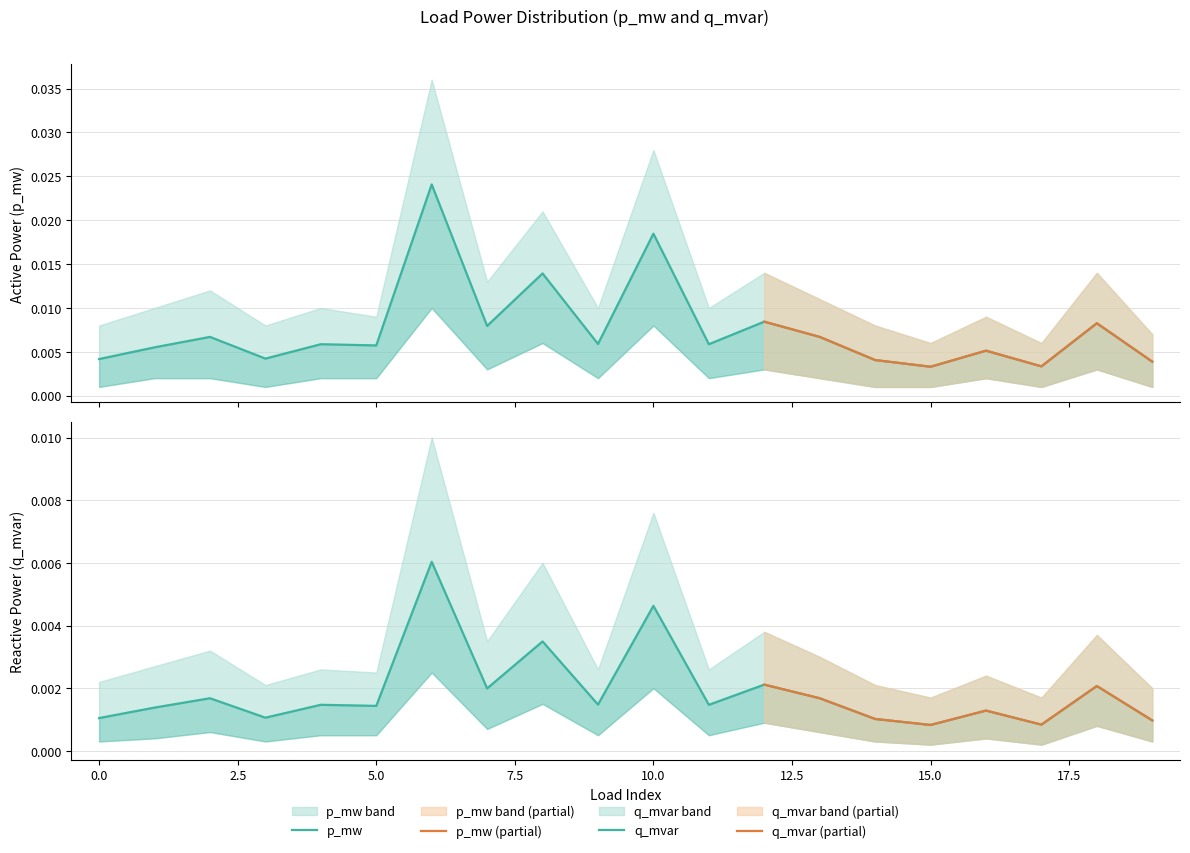

Between 1 and 6, which series saw the biggest shift?

p_mw_upper